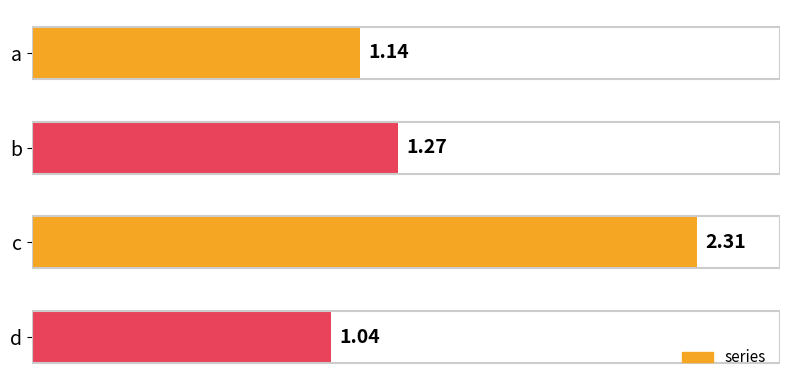

Where is the data nearest to the value 1?

d